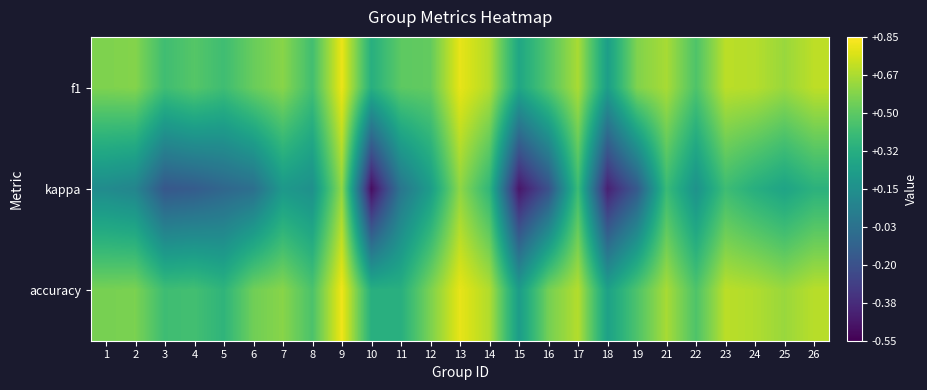

Which label corresponds to the smallest value in the chart?

10